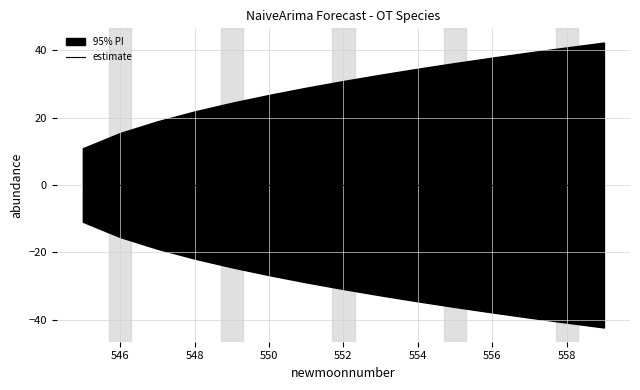

At which label does lower_pi reach its peak?

545